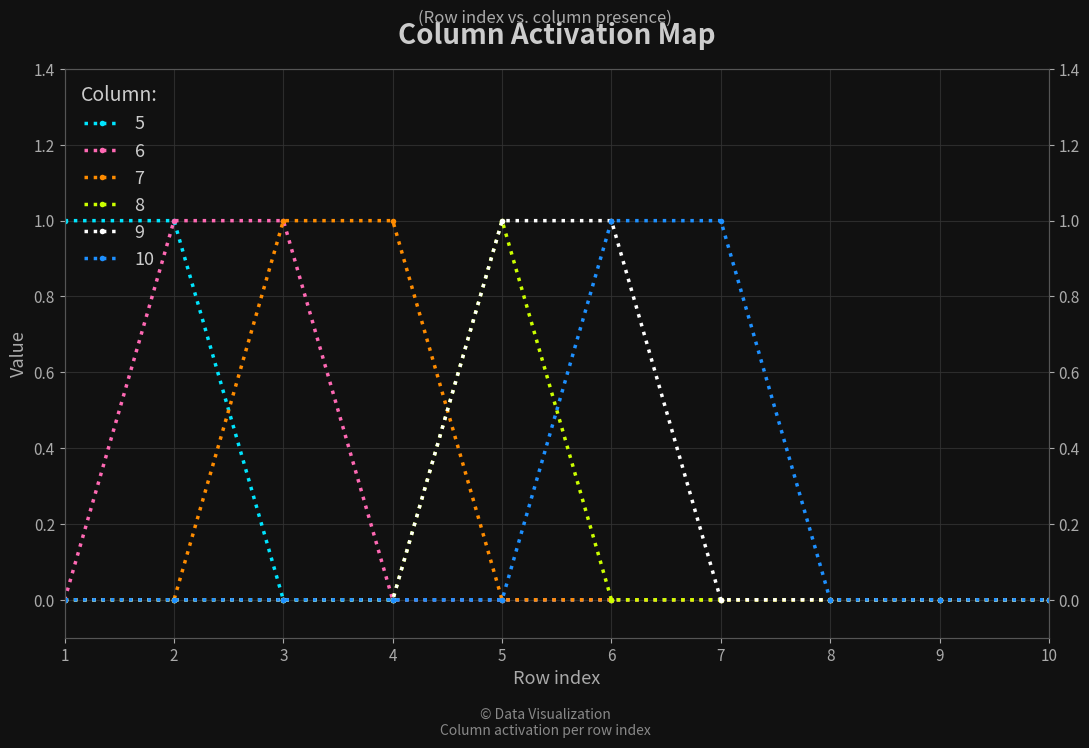

Reading left to right, extract all data points from this chart.

5: 1=1	2=1	3=0	4=0	5=0	6=0	7=0	8=0	9=0	10=0
6: 1=0	2=1	3=1	4=0	5=0	6=0	7=0	8=0	9=0	10=0
7: 1=0	2=0	3=1	4=1	5=0	6=0	7=0	8=0	9=0	10=0
8: 1=0	2=0	3=0	4=0	5=1	6=0	7=0	8=0	9=0	10=0
9: 1=0	2=0	3=0	4=0	5=1	6=1	7=0	8=0	9=0	10=0
10: 1=0	2=0	3=0	4=0	5=0	6=1	7=1	8=0	9=0	10=0